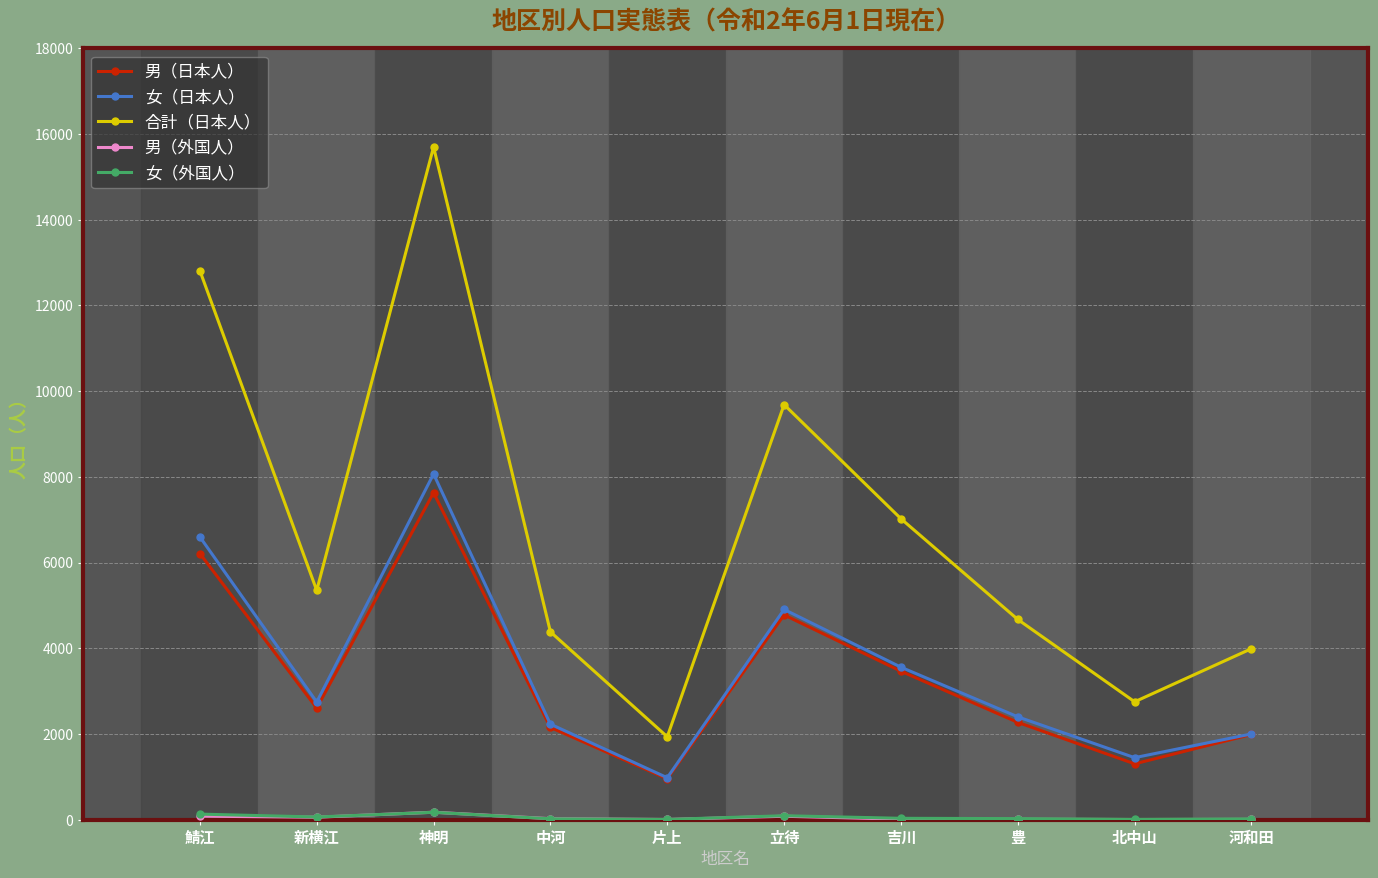

What is the label of the 7th point from the left?

吉川